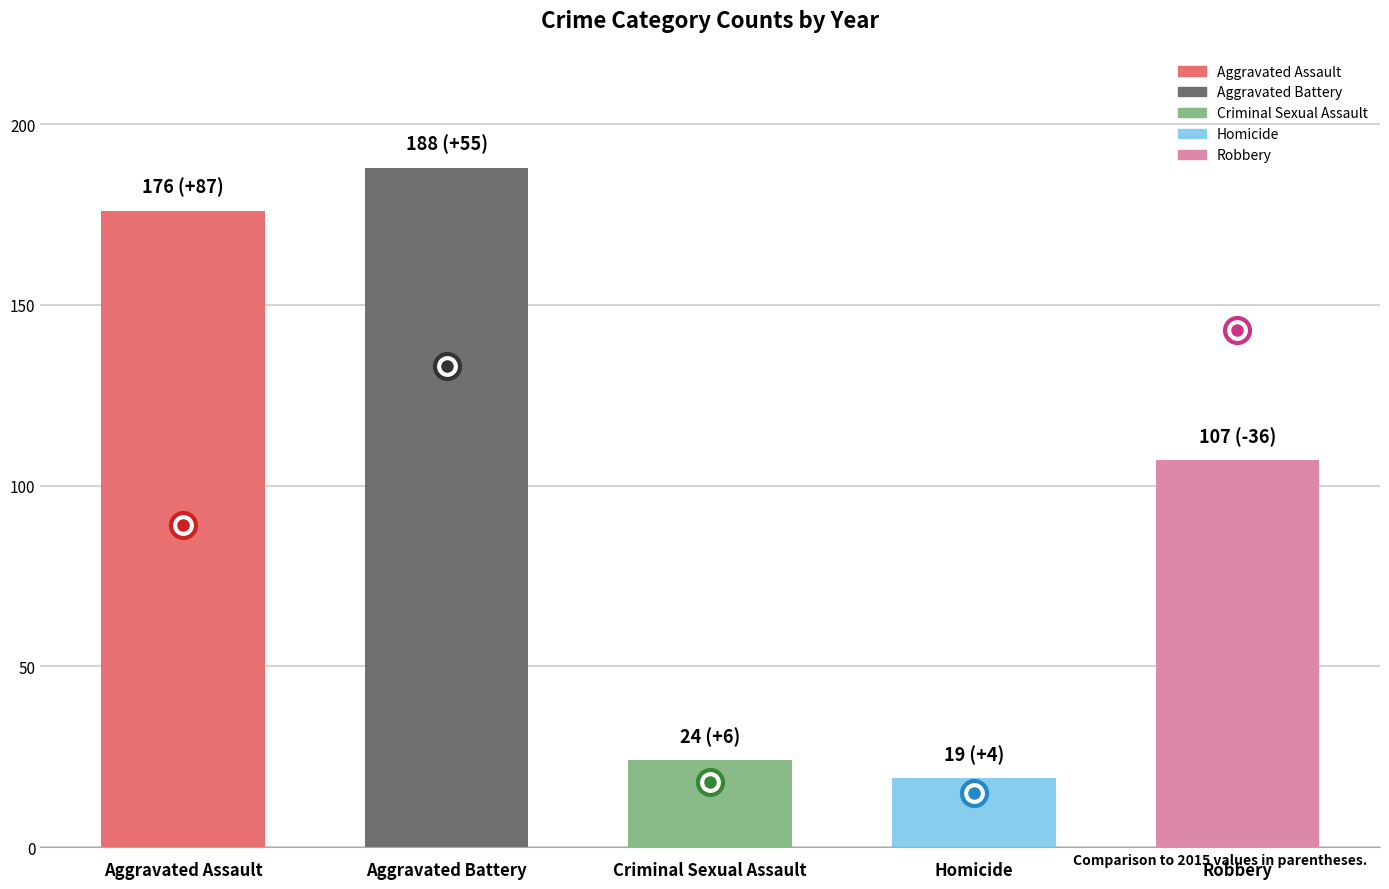

What is the change in value from Aggravated Battery to Homicide?

-169